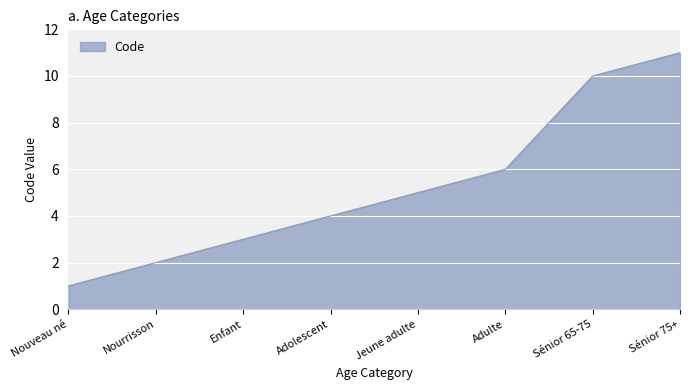

Read the value at Adolescent, to the nearest 5.

5